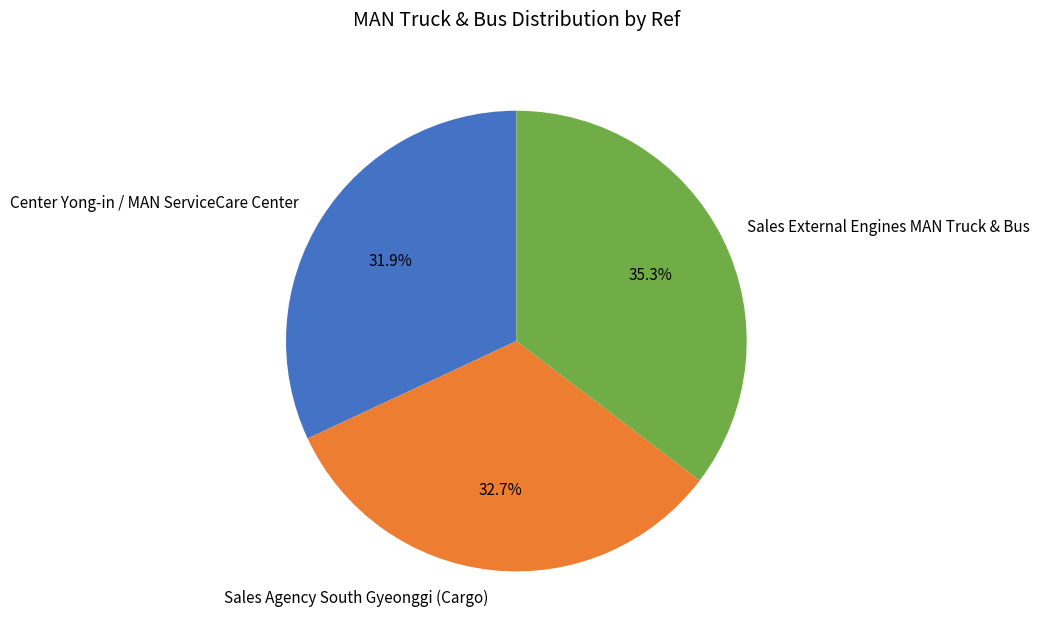

What percentage is the Center Yong-in / MAN ServiceCare Center slice, to the nearest percent?

32%